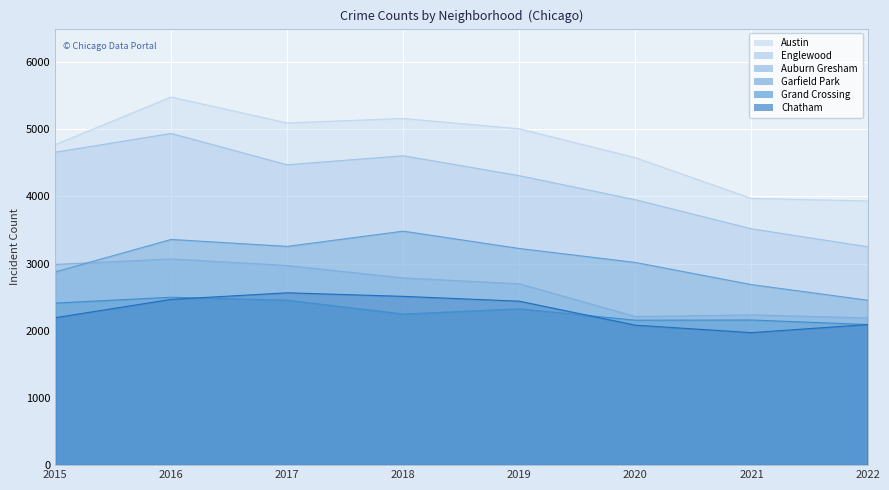

Count the Garfield Park values in the range 2877 to 3361.

5